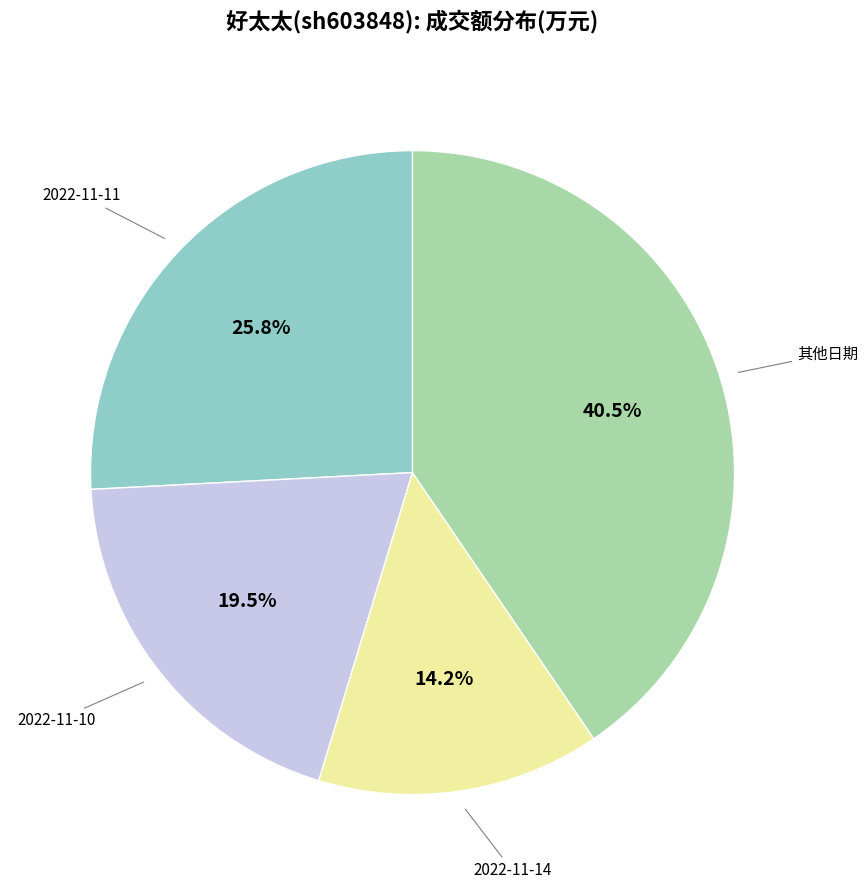

Rank the categories by value from lowest to highest.

2022-11-14, 2022-11-10, 2022-11-11, 其他日期